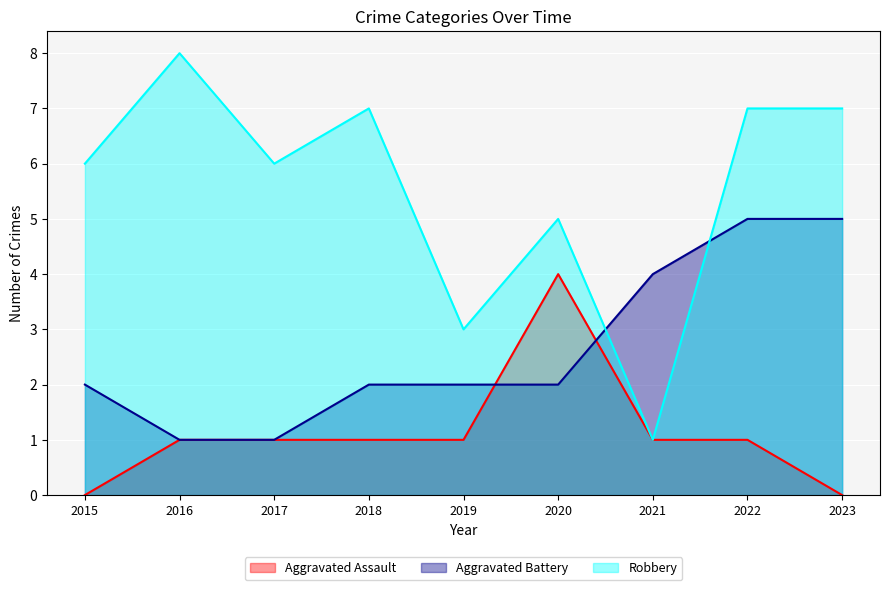

What is the total value across all series at 2015?

8